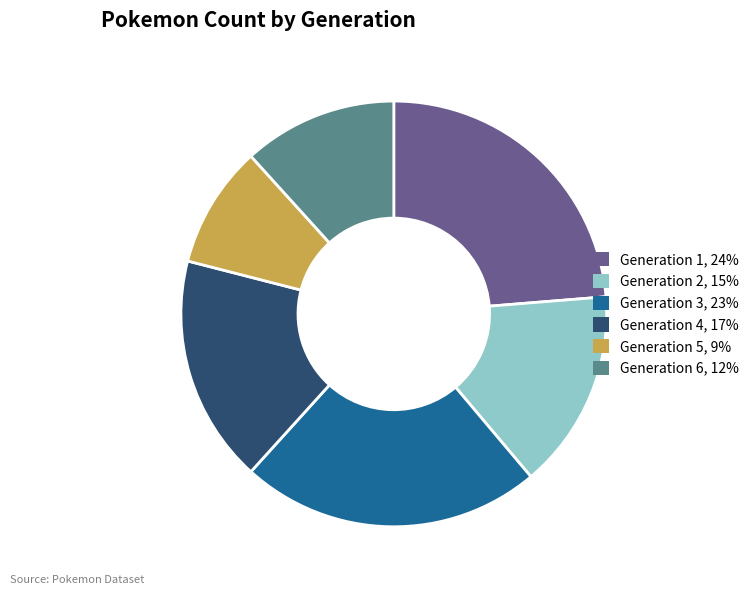

Does Generation 1, 24% account for over 50% of the chart?

No